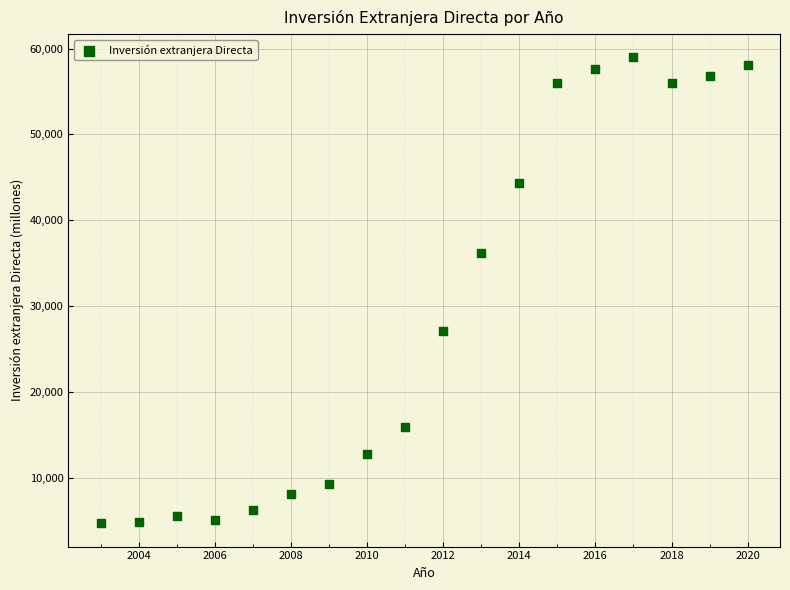

What is the range of X values (max minus min)?

17